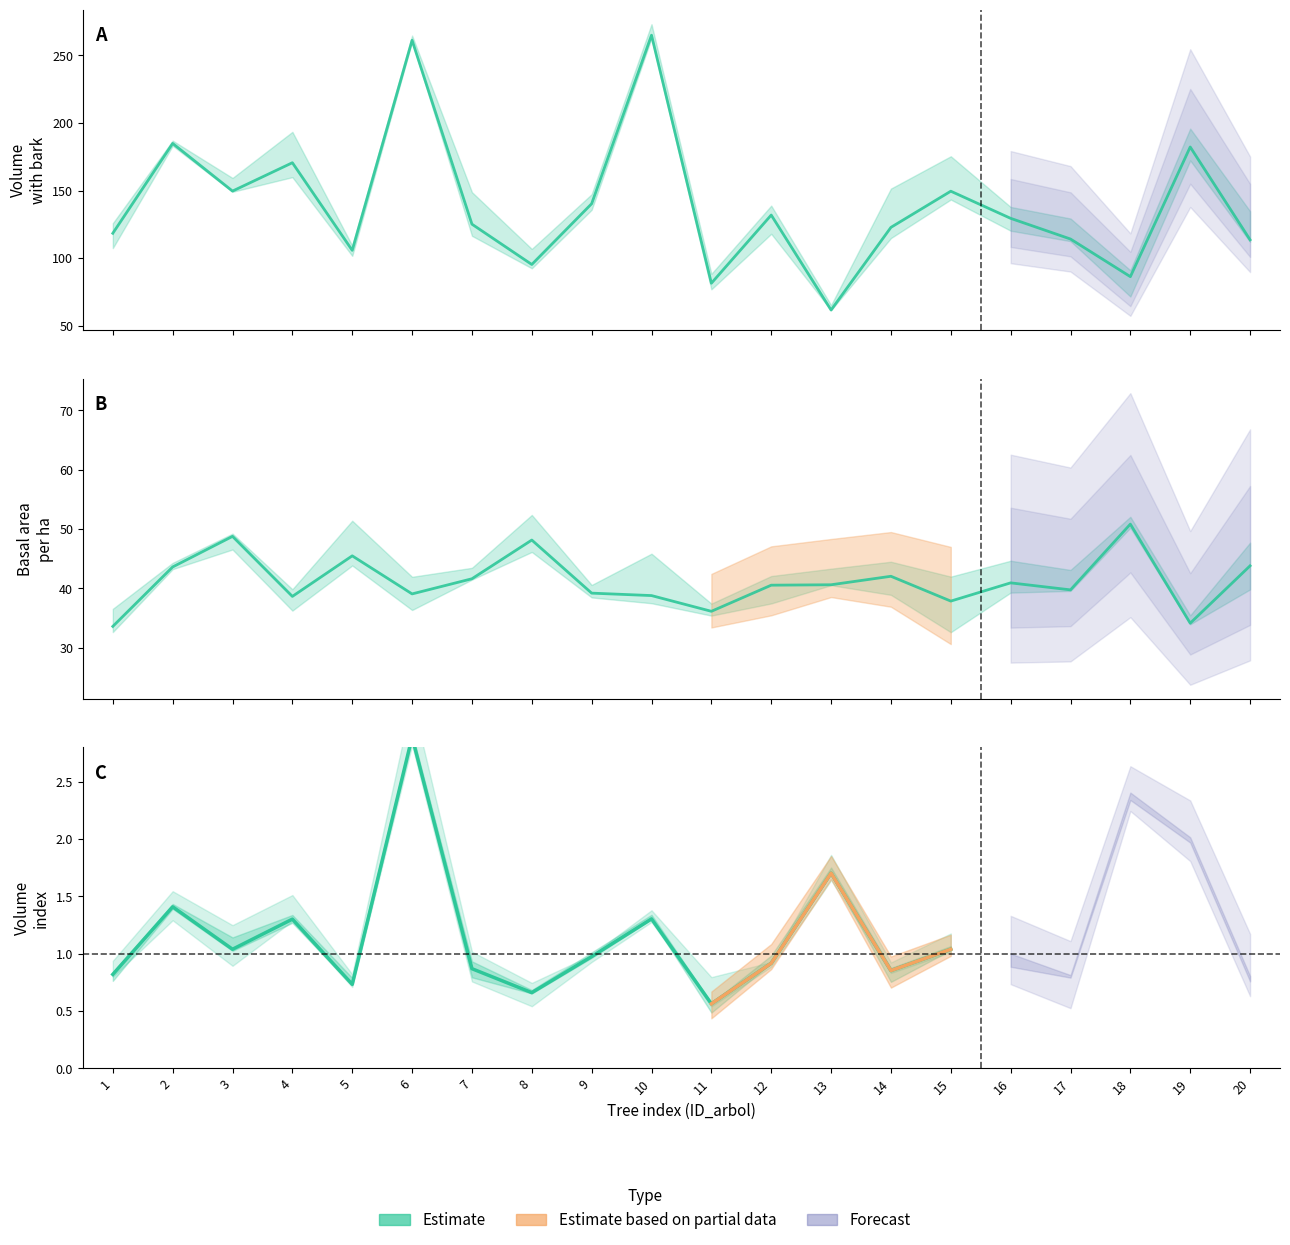

Which series changed the most between 10 and 11?

v_con_corteza